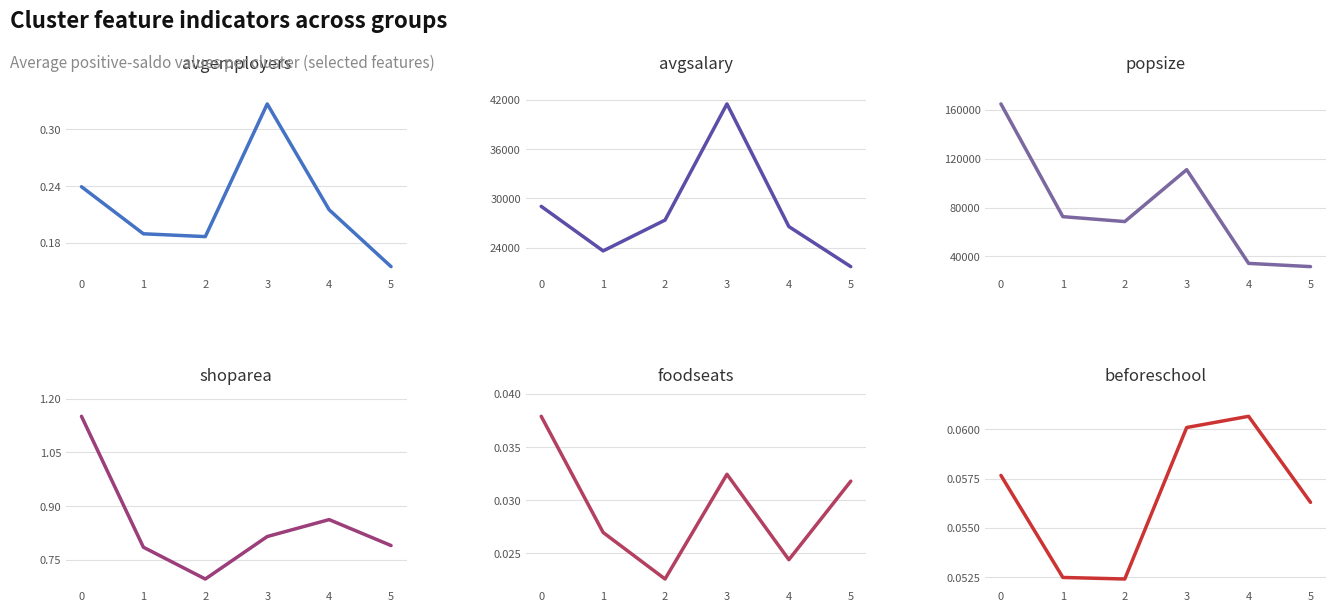

How many interior local peaks does the beforeschool series have?

1